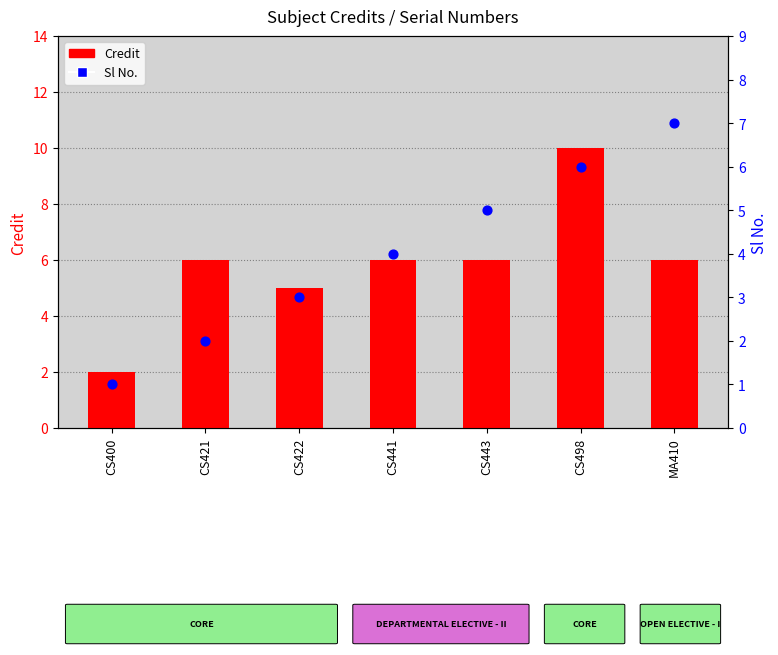

Which series has the widest spread of Y values?

Credit